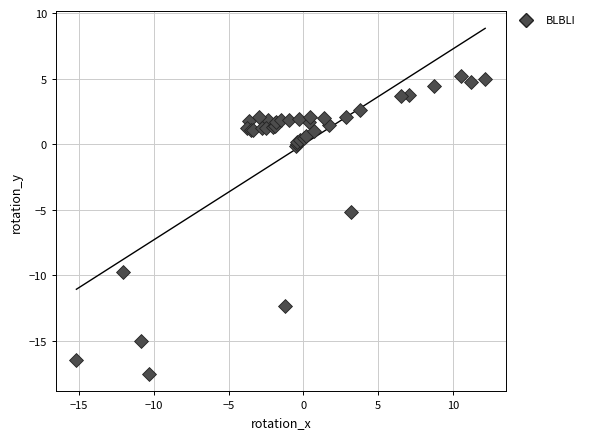

What Y value in the scatter plot is closest to -6?

-5.2